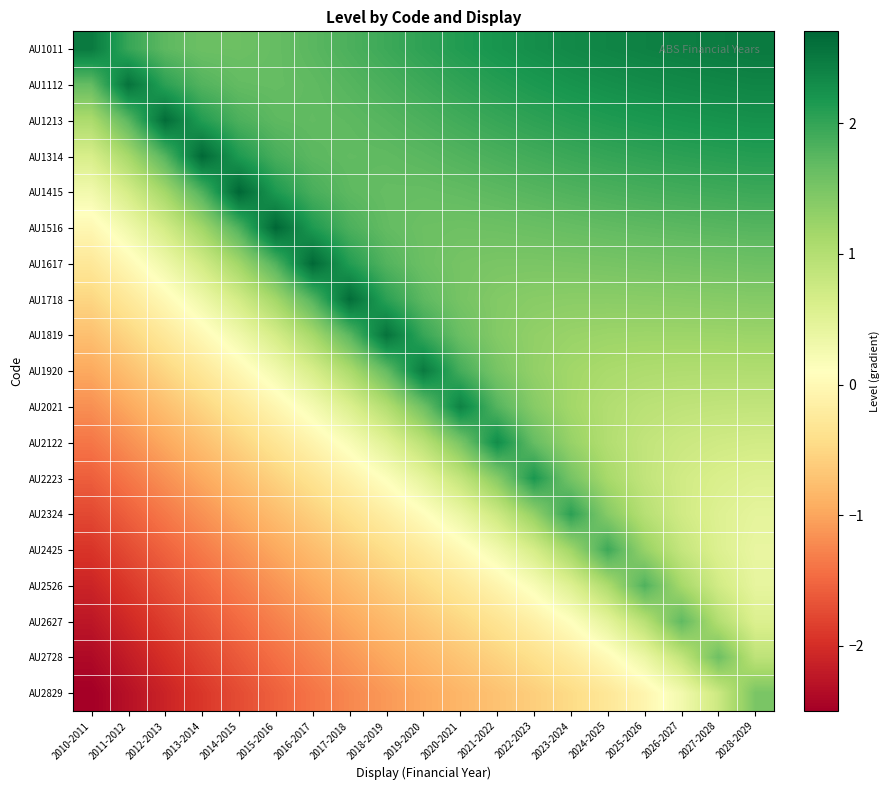

Reading left to right, what are all the values shown in this chart?

AU1011: 2010-2011=2.5	2011-2012=2.0	2012-2013=1.7	2013-2014=1.6	2014-2015=1.6	2015-2016=1.7	2016-2017=1.7	2017-2018=1.8	2018-2019=1.9	2019-2020=2.0	2020-2021=2.1	2021-2022=2.2	2022-2023=2.3	2023-2024=2.3	2024-2025=2.4	2025-2026=2.4	2026-2027=2.5	2027-2028=2.5	2028-2029=2.5
AU1112: 2010-2011=1.7	2011-2012=2.6	2012-2013=2.1	2013-2014=1.8	2014-2015=1.7	2015-2016=1.7	2016-2017=1.7	2017-2018=1.8	2018-2019=1.9	2019-2020=1.9	2020-2021=2.0	2021-2022=2.1	2022-2023=2.2	2023-2024=2.2	2024-2025=2.3	2025-2026=2.3	2026-2027=2.3	2027-2028=2.4	2028-2029=2.4
AU1213: 2010-2011=1.1	2011-2012=1.7	2012-2013=2.6	2013-2014=2.1	2014-2015=1.8	2015-2016=1.7	2016-2017=1.7	2017-2018=1.7	2018-2019=1.8	2019-2020=1.8	2020-2021=1.9	2021-2022=2.0	2022-2023=2.0	2023-2024=2.1	2024-2025=2.1	2025-2026=2.2	2026-2027=2.2	2027-2028=2.2	2028-2029=2.2
AU1314: 2010-2011=0.6	2011-2012=1.1	2012-2013=1.8	2013-2014=2.7	2014-2015=2.1	2015-2016=1.9	2016-2017=1.7	2017-2018=1.7	2018-2019=1.7	2019-2020=1.7	2020-2021=1.8	2021-2022=1.8	2022-2023=1.9	2023-2024=2.0	2024-2025=2.0	2025-2026=2.0	2026-2027=2.1	2027-2028=2.1	2028-2029=2.1
AU1415: 2010-2011=0.3	2011-2012=0.7	2012-2013=1.2	2013-2014=1.8	2014-2015=2.7	2015-2016=2.2	2016-2017=1.9	2017-2018=1.7	2018-2019=1.7	2019-2020=1.7	2020-2021=1.7	2021-2022=1.7	2022-2023=1.8	2023-2024=1.8	2024-2025=1.8	2025-2026=1.9	2026-2027=1.9	2027-2028=1.9	2028-2029=1.9
AU1516: 2010-2011=-0.0	2011-2012=0.3	2012-2013=0.7	2013-2014=1.2	2014-2015=1.8	2015-2016=2.7	2016-2017=2.1	2017-2018=1.8	2018-2019=1.7	2019-2020=1.6	2020-2021=1.6	2021-2022=1.6	2022-2023=1.6	2023-2024=1.7	2024-2025=1.7	2025-2026=1.7	2026-2027=1.7	2027-2028=1.8	2028-2029=1.8
AU1617: 2010-2011=-0.3	2011-2012=-0.0	2012-2013=0.3	2013-2014=0.7	2014-2015=1.2	2015-2016=1.8	2016-2017=2.7	2017-2018=2.1	2018-2019=1.8	2019-2020=1.6	2020-2021=1.5	2021-2022=1.5	2022-2023=1.5	2023-2024=1.5	2024-2025=1.5	2025-2026=1.5	2026-2027=1.6	2027-2028=1.6	2028-2029=1.6
AU1718: 2010-2011=-0.5	2011-2012=-0.3	2012-2013=0.0	2013-2014=0.3	2014-2015=0.7	2015-2016=1.2	2016-2017=1.8	2017-2018=2.6	2018-2019=2.1	2019-2020=1.7	2020-2021=1.5	2021-2022=1.4	2022-2023=1.4	2023-2024=1.4	2024-2025=1.4	2025-2026=1.4	2026-2027=1.4	2027-2028=1.4	2028-2029=1.4
AU1819: 2010-2011=-0.7	2011-2012=-0.5	2012-2013=-0.3	2013-2014=-0.0	2014-2015=0.3	2015-2016=0.7	2016-2017=1.1	2017-2018=1.7	2018-2019=2.6	2019-2020=2.0	2020-2021=1.6	2021-2022=1.4	2022-2023=1.3	2023-2024=1.2	2024-2025=1.2	2025-2026=1.2	2026-2027=1.2	2027-2028=1.2	2028-2029=1.2
AU1920: 2010-2011=-1.0	2011-2012=-0.7	2012-2013=-0.5	2013-2014=-0.3	2014-2015=-0.0	2015-2016=0.3	2016-2017=0.6	2017-2018=1.1	2018-2019=1.7	2019-2020=2.5	2020-2021=1.9	2021-2022=1.5	2022-2023=1.3	2023-2024=1.2	2024-2025=1.1	2025-2026=1.1	2026-2027=1.0	2027-2028=1.0	2028-2029=1.0
AU2021: 2010-2011=-1.2	2011-2012=-1.0	2012-2013=-0.7	2013-2014=-0.5	2014-2015=-0.3	2015-2016=-0.0	2016-2017=0.2	2017-2018=0.6	2018-2019=1.0	2019-2020=1.6	2020-2021=2.4	2021-2022=1.8	2022-2023=1.4	2023-2024=1.2	2024-2025=1.0	2025-2026=0.9	2026-2027=0.9	2027-2028=0.9	2028-2029=0.9
AU2122: 2010-2011=-1.4	2011-2012=-1.2	2012-2013=-1.0	2013-2014=-0.8	2014-2015=-0.5	2015-2016=-0.3	2016-2017=-0.1	2017-2018=0.2	2018-2019=0.5	2019-2020=0.9	2020-2021=1.5	2021-2022=2.3	2022-2023=1.7	2023-2024=1.3	2024-2025=1.0	2025-2026=0.9	2026-2027=0.8	2027-2028=0.7	2028-2029=0.7
AU2223: 2010-2011=-1.6	2011-2012=-1.4	2012-2013=-1.2	2013-2014=-1.0	2014-2015=-0.8	2015-2016=-0.6	2016-2017=-0.3	2017-2018=-0.1	2018-2019=0.1	2019-2020=0.4	2020-2021=0.8	2021-2022=1.4	2022-2023=2.2	2023-2024=1.5	2024-2025=1.1	2025-2026=0.9	2026-2027=0.7	2027-2028=0.6	2028-2029=0.6
AU2324: 2010-2011=-1.8	2011-2012=-1.6	2012-2013=-1.4	2013-2014=-1.2	2014-2015=-1.0	2015-2016=-0.8	2016-2017=-0.6	2017-2018=-0.4	2018-2019=-0.2	2019-2020=0.1	2020-2021=0.4	2021-2022=0.7	2022-2023=1.3	2023-2024=2.1	2024-2025=1.4	2025-2026=1.0	2026-2027=0.7	2027-2028=0.5	2028-2029=0.5
AU2425: 2010-2011=-1.9	2011-2012=-1.7	2012-2013=-1.5	2013-2014=-1.3	2014-2015=-1.1	2015-2016=-1.0	2016-2017=-0.8	2017-2018=-0.6	2018-2019=-0.4	2019-2020=-0.2	2020-2021=0.0	2021-2022=0.3	2022-2023=0.6	2023-2024=1.2	2024-2025=1.9	2025-2026=1.3	2026-2027=0.8	2027-2028=0.6	2028-2029=0.4
AU2526: 2010-2011=-2.1	2011-2012=-1.9	2012-2013=-1.7	2013-2014=-1.5	2014-2015=-1.3	2015-2016=-1.1	2016-2017=-1.0	2017-2018=-0.8	2018-2019=-0.6	2019-2020=-0.5	2020-2021=-0.3	2021-2022=-0.1	2022-2023=0.2	2023-2024=0.6	2024-2025=1.1	2025-2026=1.8	2026-2027=1.1	2027-2028=0.7	2028-2029=0.4
AU2627: 2010-2011=-2.2	2011-2012=-2.0	2012-2013=-1.9	2013-2014=-1.7	2014-2015=-1.5	2015-2016=-1.3	2016-2017=-1.1	2017-2018=-1.0	2018-2019=-0.8	2019-2020=-0.7	2020-2021=-0.5	2021-2022=-0.3	2022-2023=-0.1	2023-2024=0.1	2024-2025=0.5	2025-2026=1.0	2026-2027=1.7	2027-2028=1.0	2028-2029=0.6
AU2728: 2010-2011=-2.4	2011-2012=-2.2	2012-2013=-2.0	2013-2014=-1.8	2014-2015=-1.6	2015-2016=-1.4	2016-2017=-1.3	2017-2018=-1.1	2018-2019=-1.0	2019-2020=-0.8	2020-2021=-0.7	2021-2022=-0.6	2022-2023=-0.4	2023-2024=-0.2	2024-2025=0.0	2025-2026=0.4	2026-2027=0.8	2027-2028=1.6	2028-2029=0.9
AU2829: 2010-2011=-2.5	2011-2012=-2.3	2012-2013=-2.1	2013-2014=-1.9	2014-2015=-1.7	2015-2016=-1.6	2016-2017=-1.4	2017-2018=-1.2	2018-2019=-1.1	2019-2020=-1.0	2020-2021=-0.8	2021-2022=-0.7	2022-2023=-0.6	2023-2024=-0.5	2024-2025=-0.3	2025-2026=-0.1	2026-2027=0.3	2027-2028=0.8	2028-2029=1.5